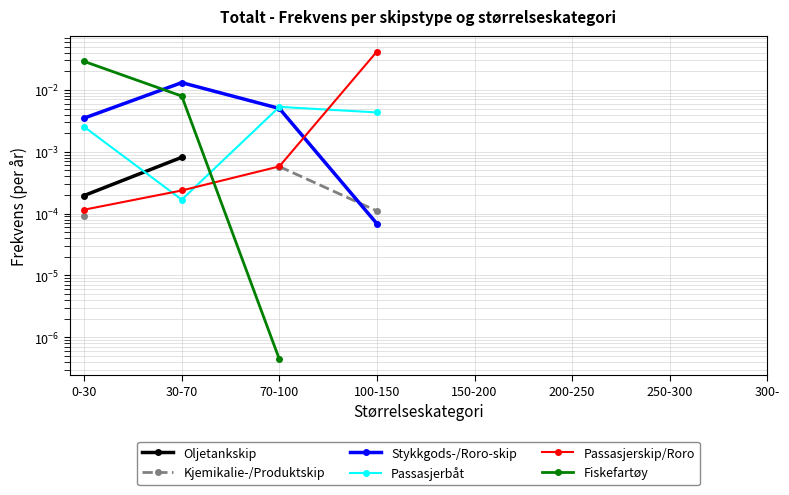

What are all the series names shown in the legend?

Oljetankskip, Kjemikalie-/Produktskip, Stykkgods-/Roro-skip, Passasjerbåt, Passasjerskip/Roro, Fiskefartøy